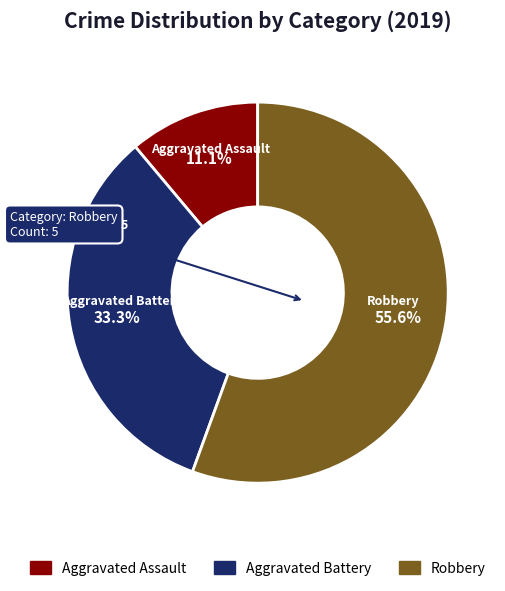

What portion of the pie excludes Robbery?

44.4%